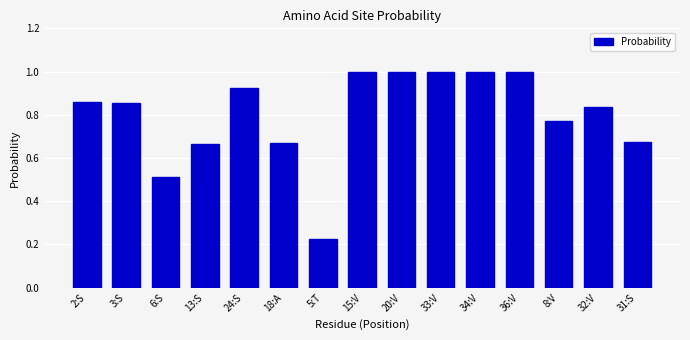

How many bars are there in total?

15